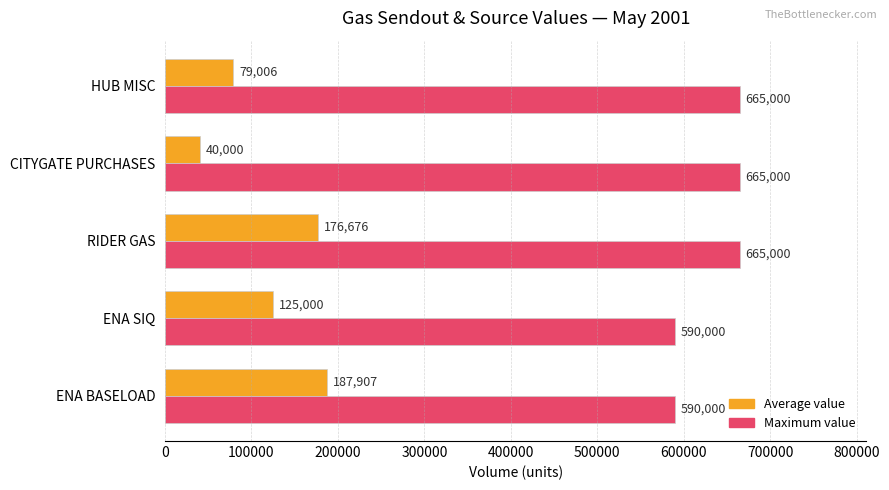

The value of Maximum value at ENA BASELOAD is 590000. True or false?

True